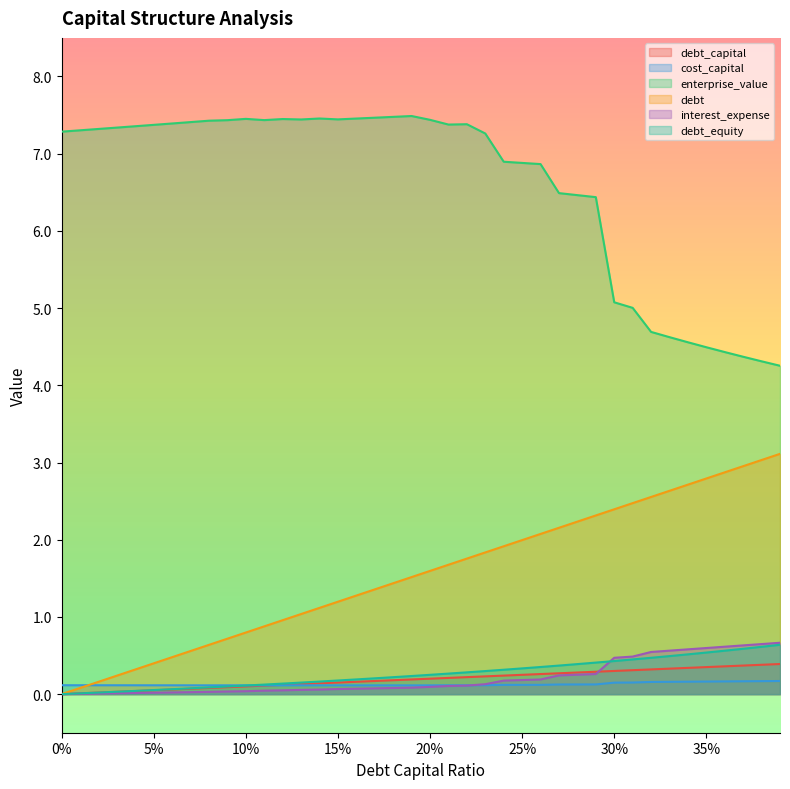

True or false: enterprise_value and cost_capital cross at least once.

False